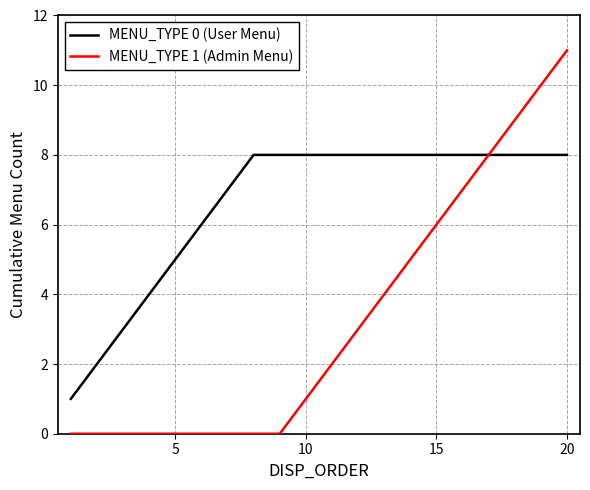

Which series has the largest range (max minus min)?

MENU_TYPE 1 (Admin Menu)